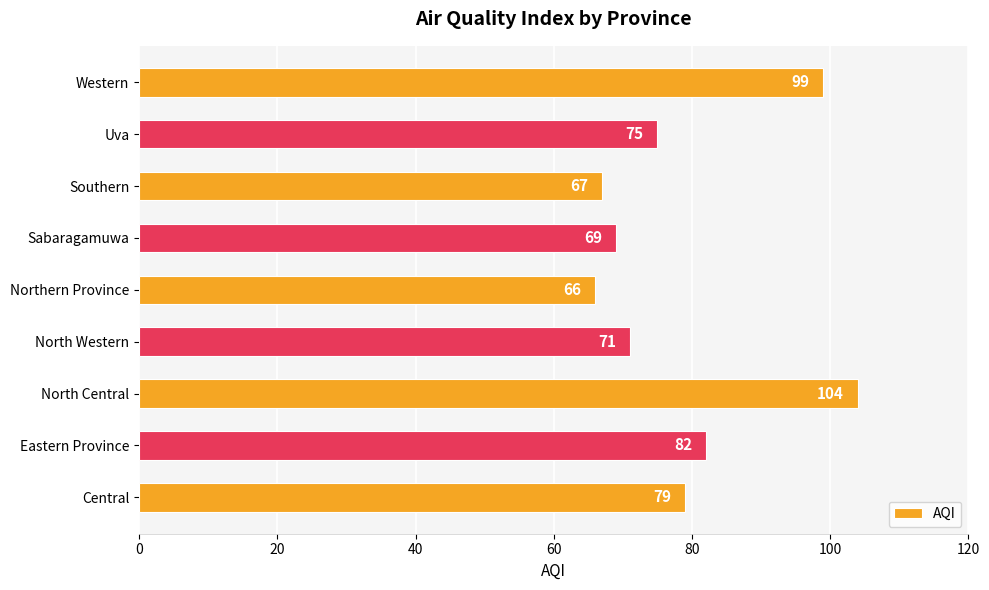

Reading bottom to top, what are all the values shown in this chart?

79	82	104	71	66	69	67	75	99